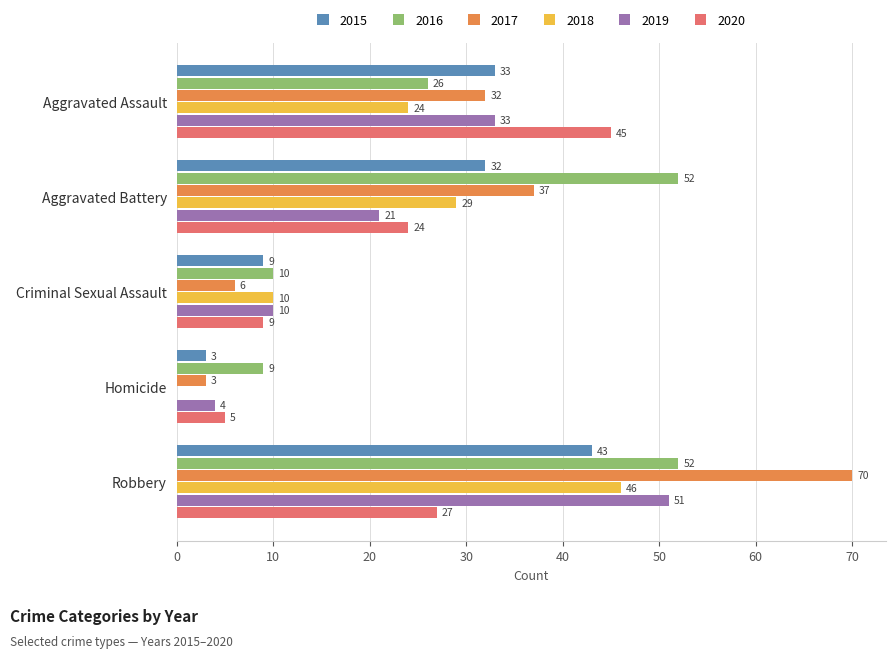

What are all the series names shown in the legend?

2015, 2016, 2017, 2018, 2019, 2020